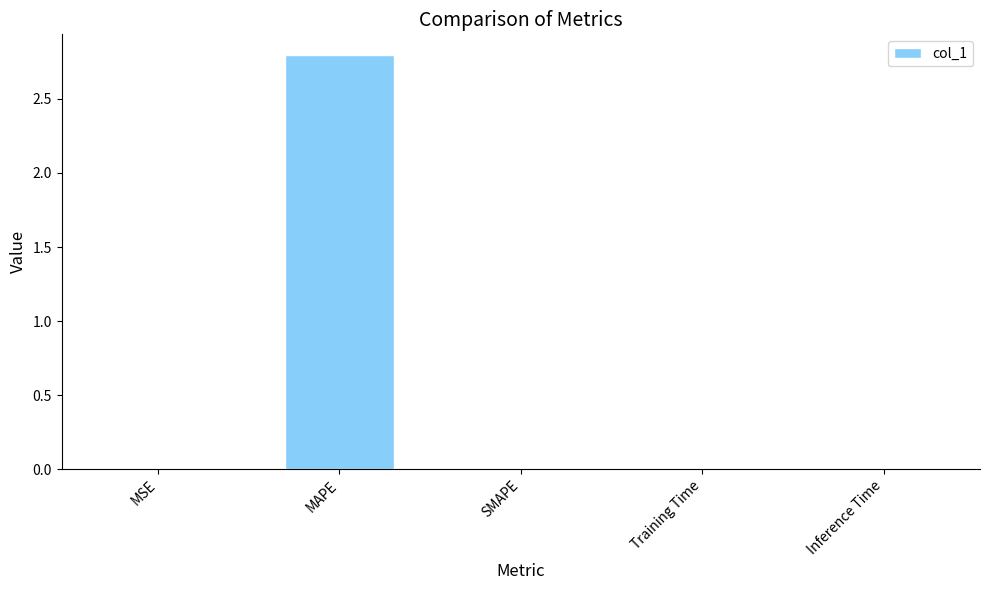

Are the bars horizontal?

No